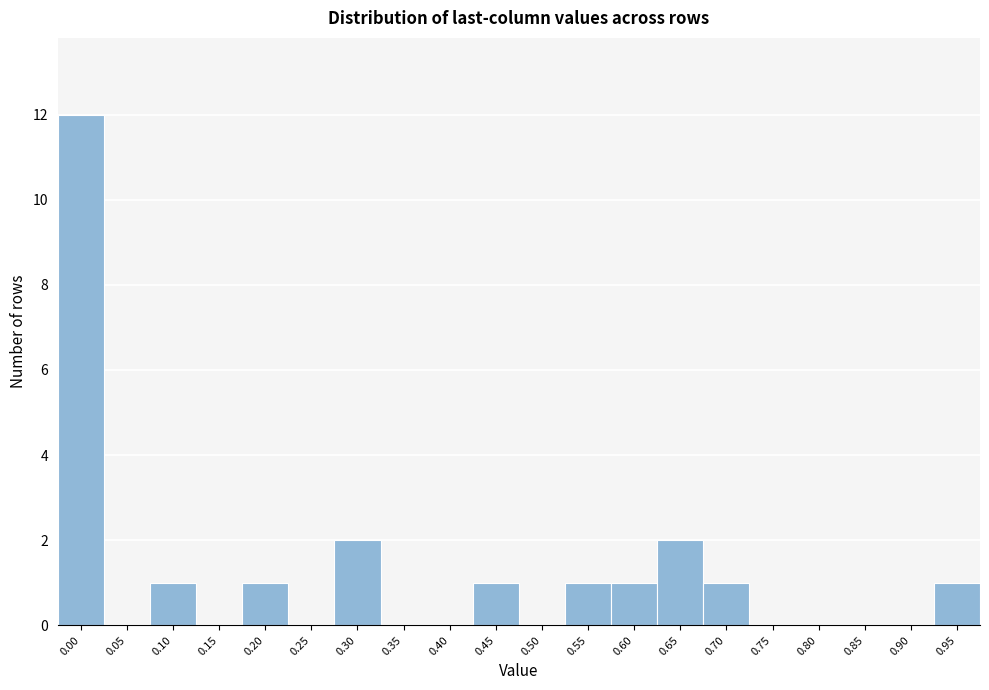

Reading left to right, what are all the values shown in this chart?

0.00=12	0.05=0	0.10=1	0.15=0	0.20=1	0.25=0	0.30=2	0.35=0	0.40=0	0.45=1	0.50=0	0.55=1	0.60=1	0.65=2	0.70=1	0.75=0	0.80=0	0.85=0	0.90=0	0.95=1